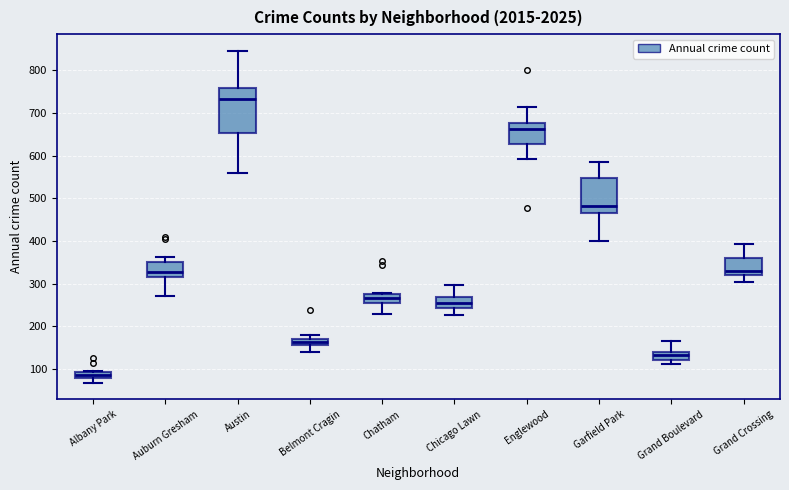

Where is the lower edge of the box for Grand Crossing on the y-axis? The values are not printed on the chart, so give them approximately, as read against the axis.

320